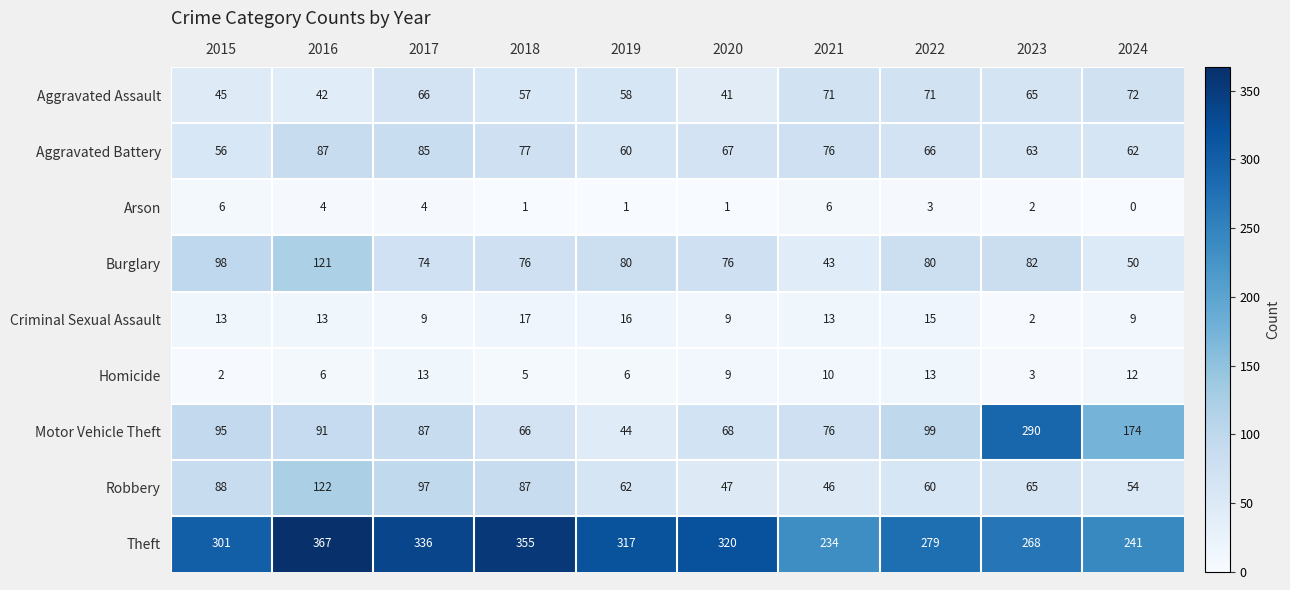

At how many categories does at least one series exceed 175?

10